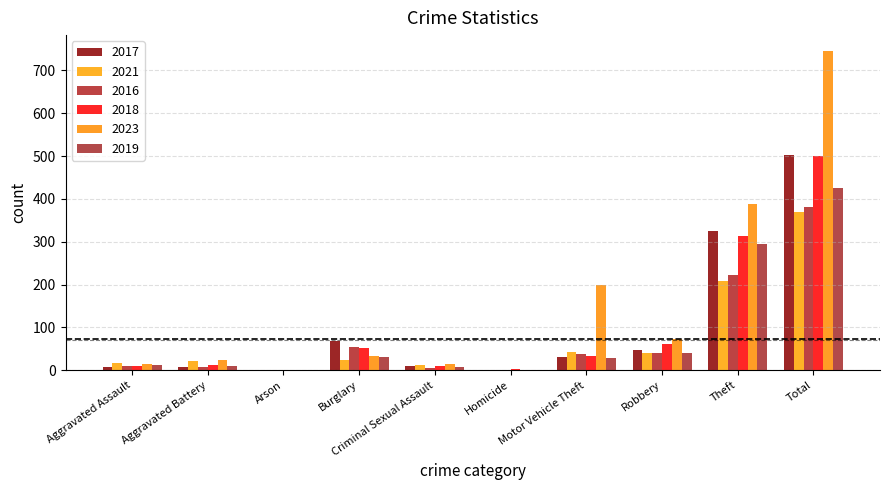

How many distinct data groups are displayed?

6